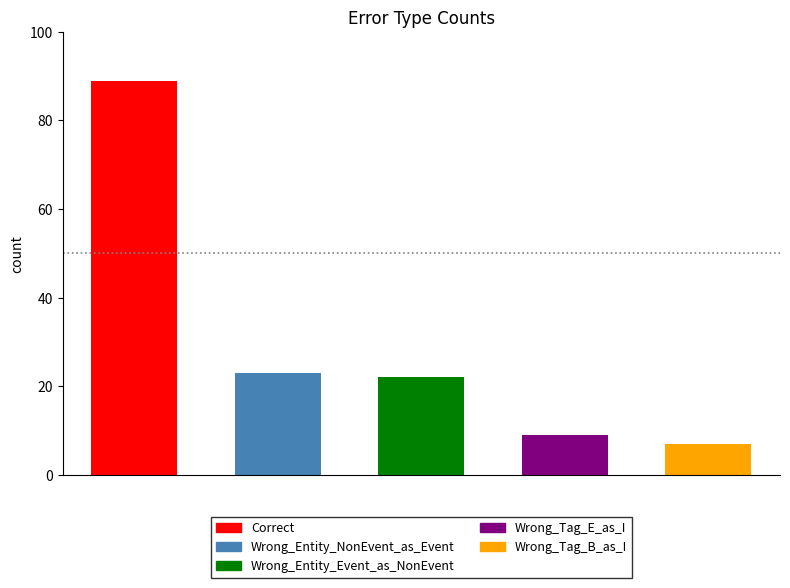

What is the value of the 2nd bar from the left?

23